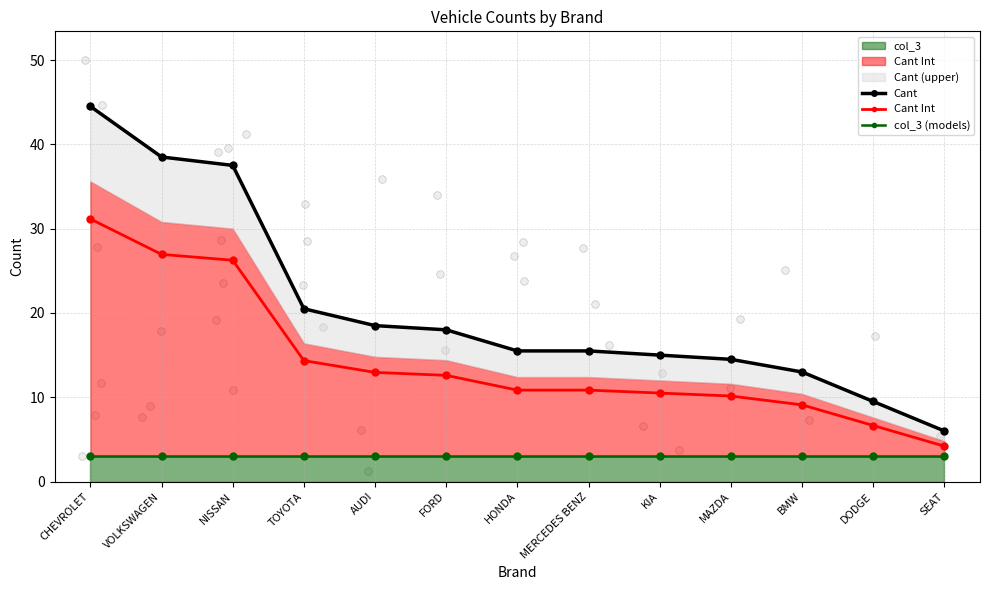

At which category is the sum across all series the highest?

CHEVROLET